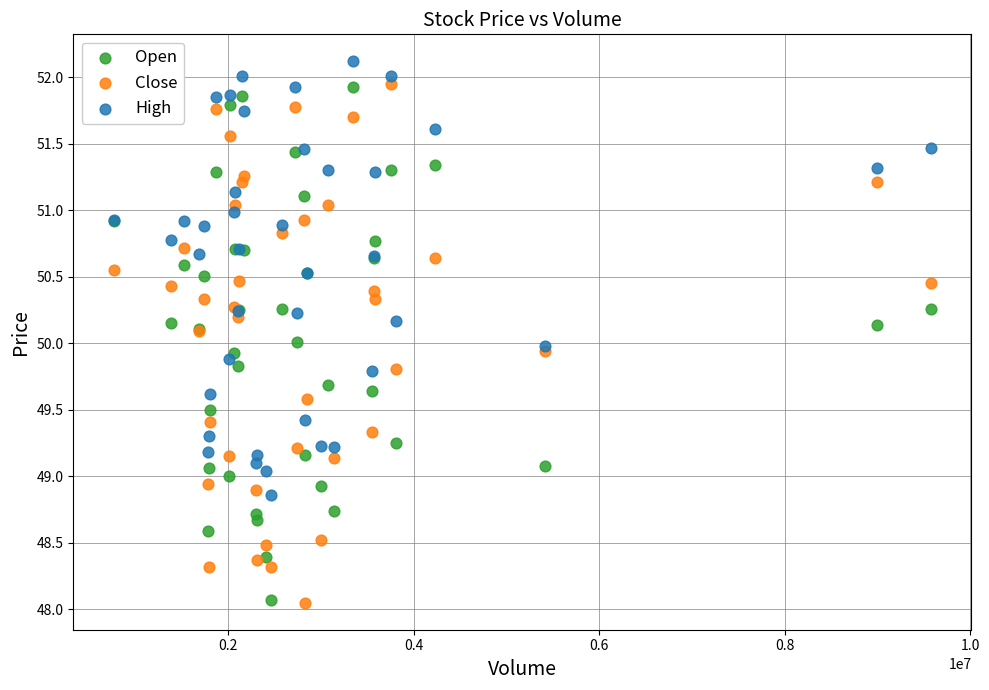

What are all the series names shown in the legend?

Open, Close, High